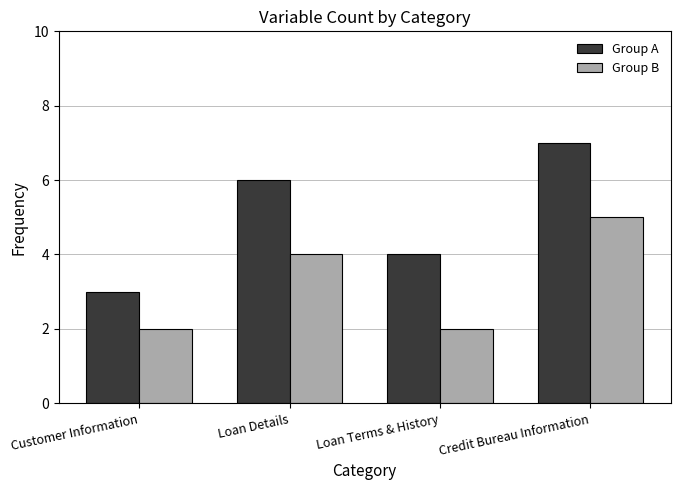

How many bars are there in total?

8